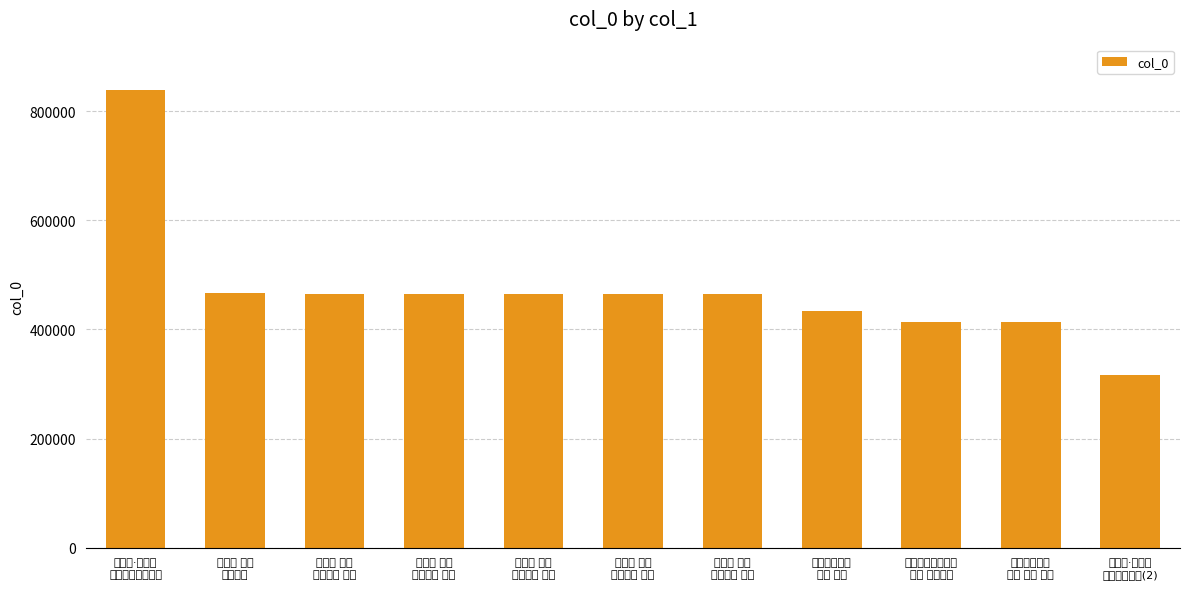

What is the value of the 10th bar from the left?

414366